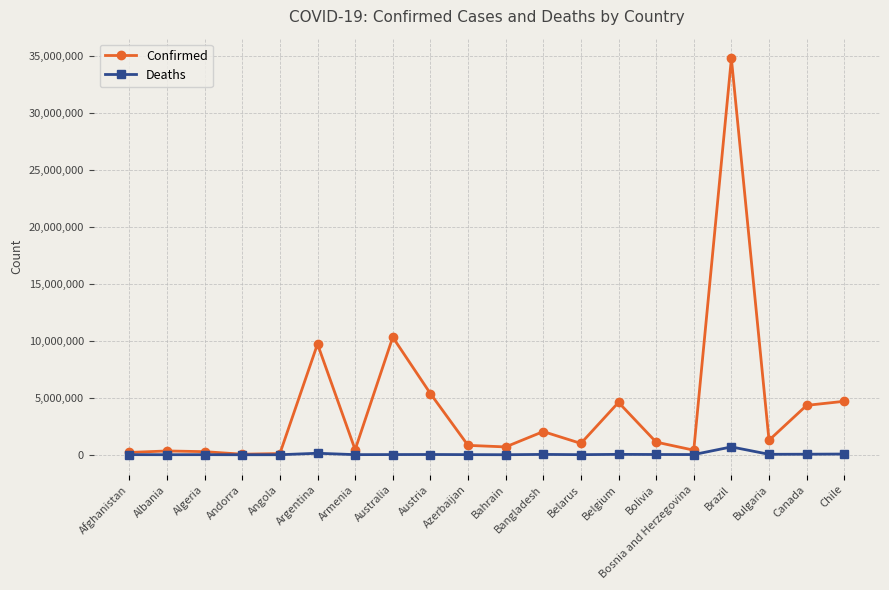

What is the smallest value displayed?

155